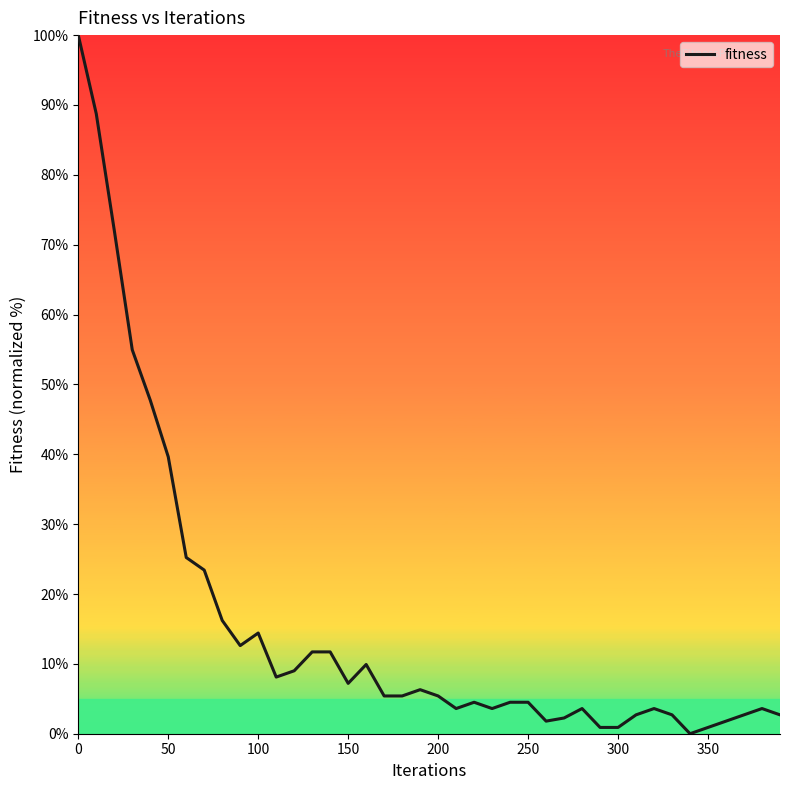

What is the difference between the maximum and minimum values?

100.0